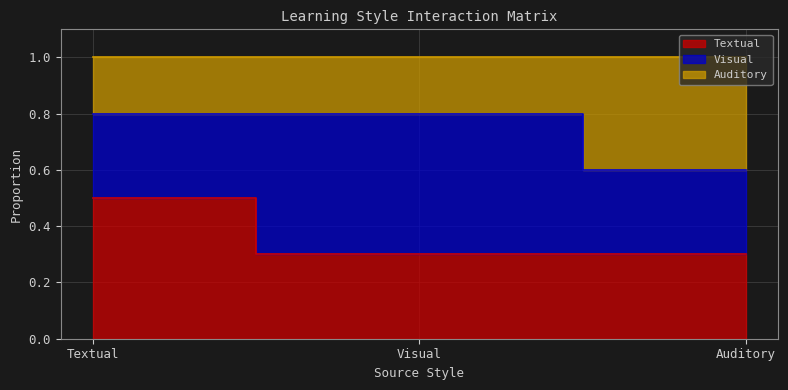

What is the label of the 3rd point from the right?

Textual